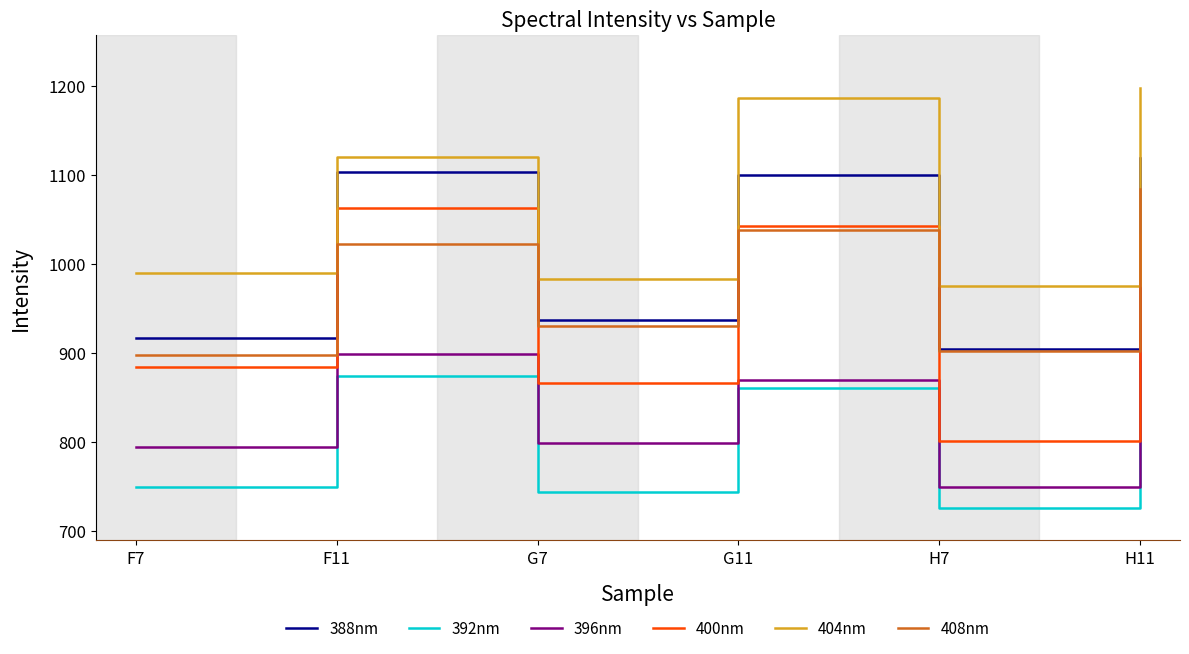

At which label is 396nm closest to 841?

G11